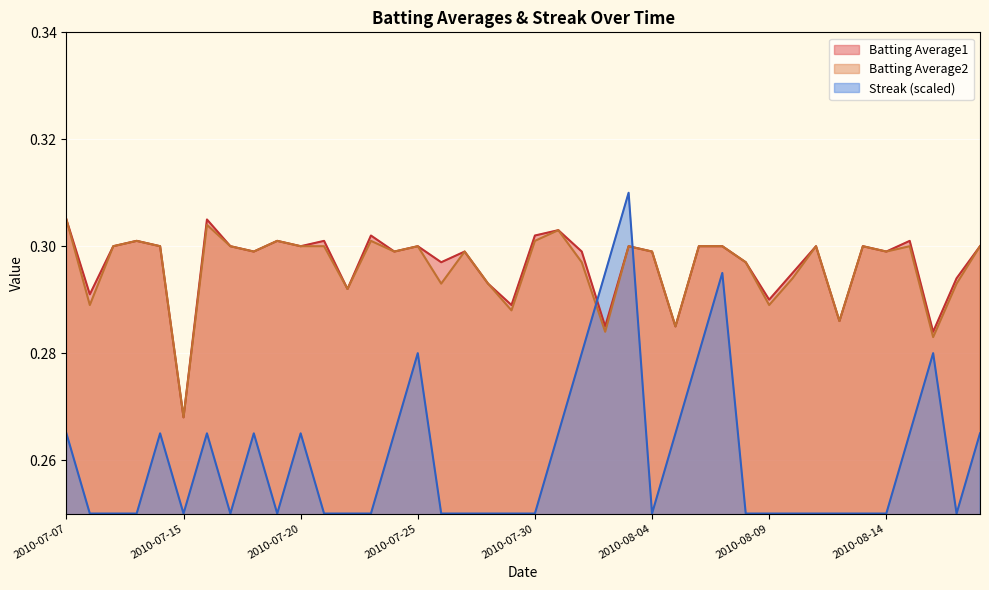

What are all the series names shown in the legend?

Batting Average1, Batting Average2, Streak (scaled)